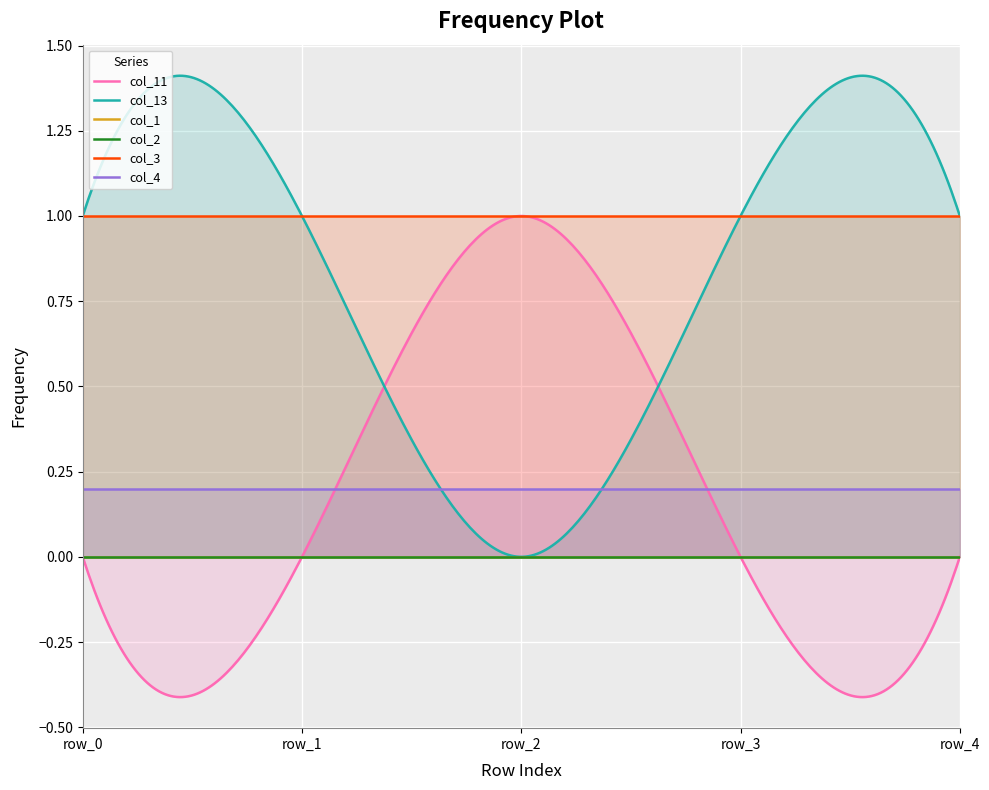

Reading right to left, list all the values displayed in this chart.

col_11: 0.0	0.0	1.0	0.0	0.0
col_13: 1.0	1.0	0.0	1.0	1.0
col_1: 0.0	0.0	0.0	0.0	0.0
col_2: 0.0	0.0	0.0	0.0	0.0
col_3: 1.0	1.0	1.0	1.0	1.0
col_4: 0.2	0.2	0.2	0.2	0.2